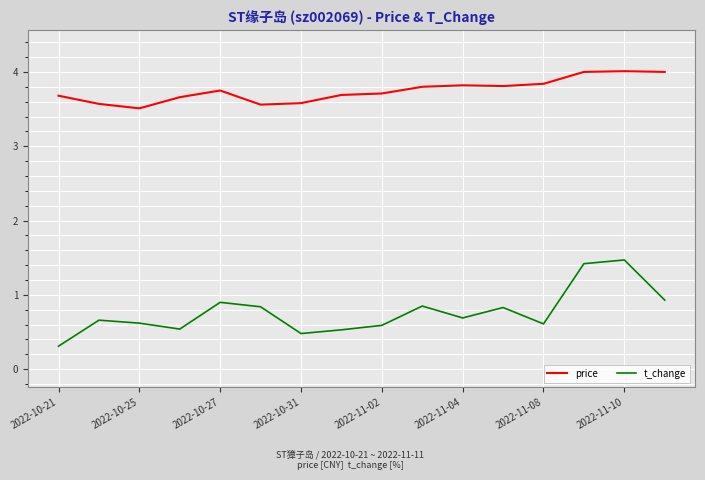

What is the minimum value for price?

3.5